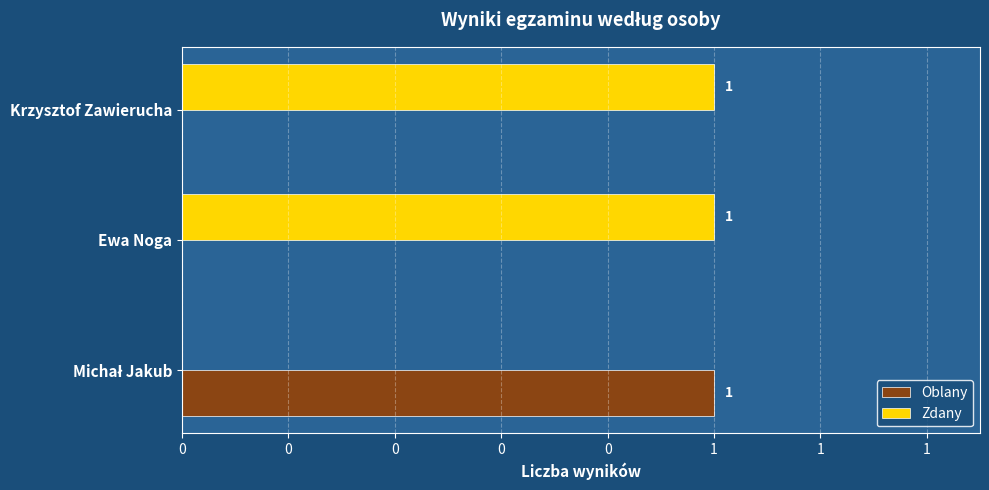

What are all the series names shown in the legend?

Oblany, Zdany